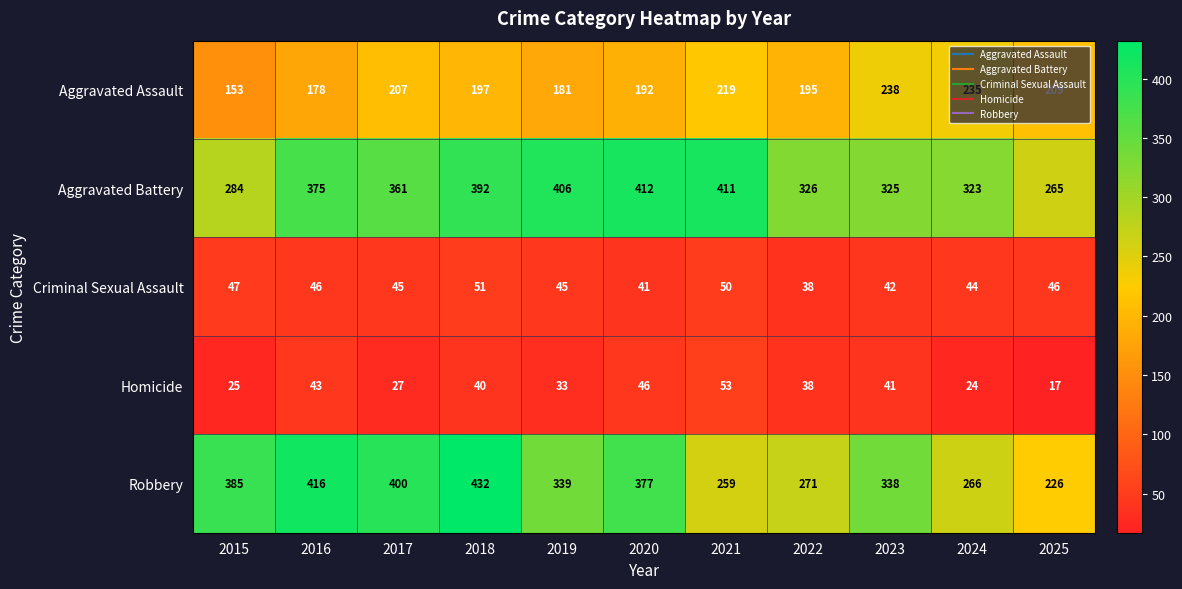

What is the sum of all Criminal Sexual Assault values?

495